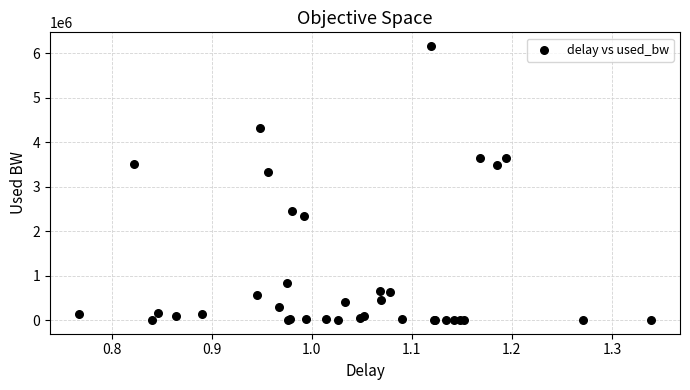

What Y value in the scatter plot is closest to 3080299?

3327590.5